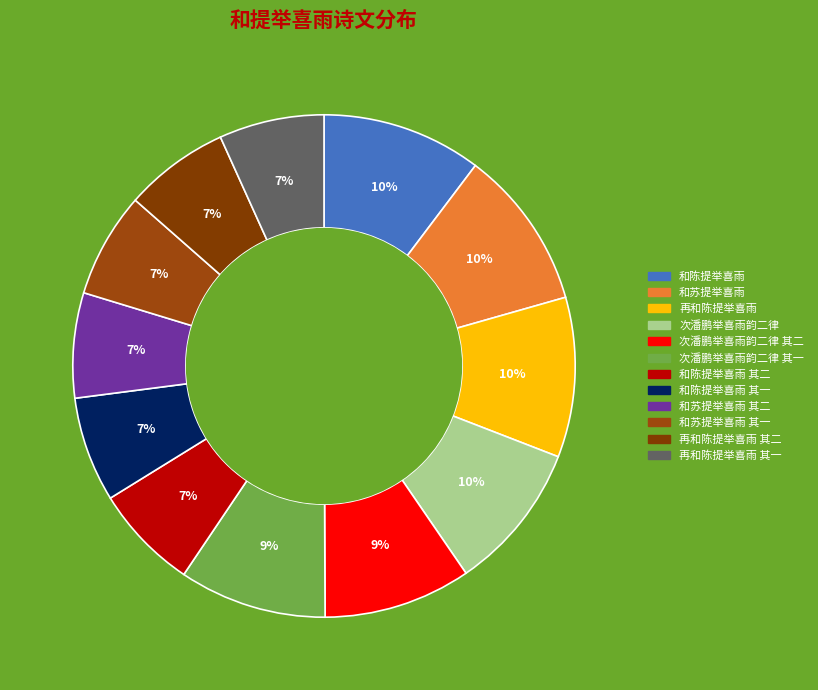

What is the largest slice in the pie chart?

次潘鹏举喜雨韵二律